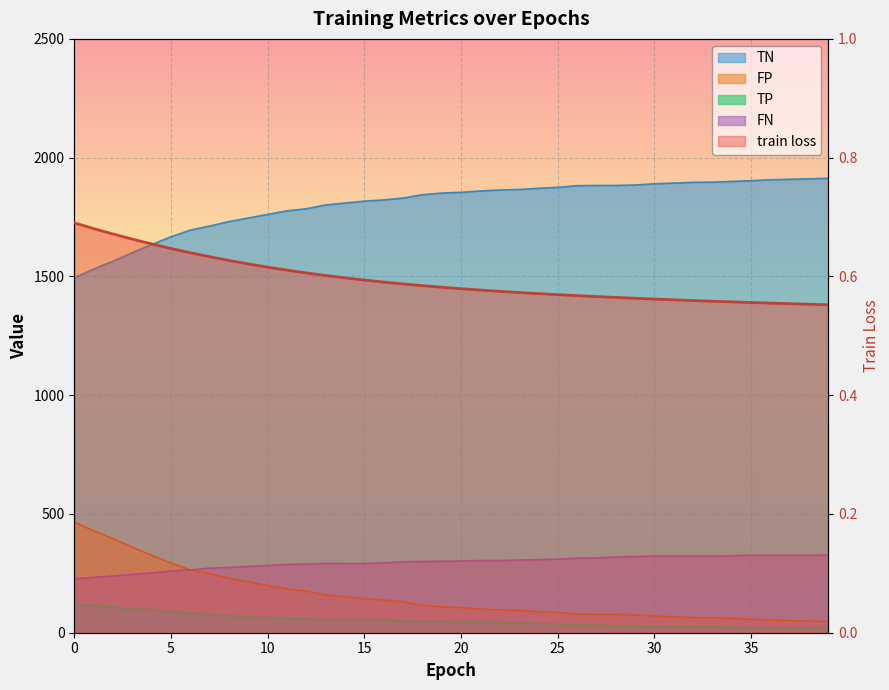

What is the average value of the train loss series?

0.6